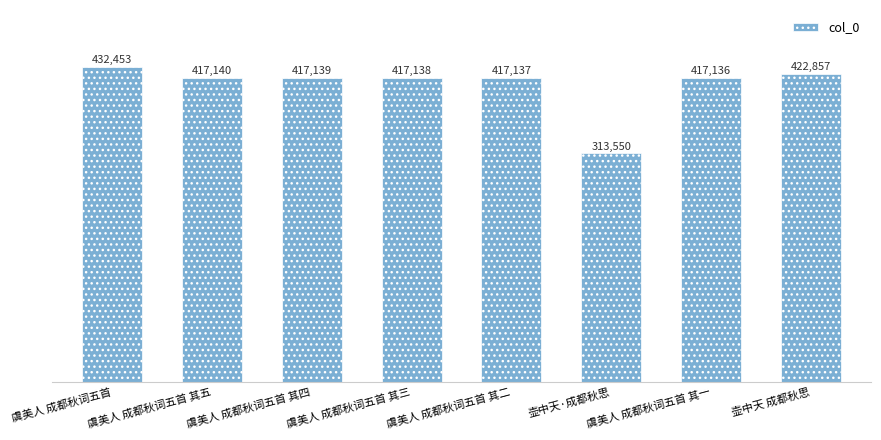

Between 虞美人 成都秋词五首 其一 and 虞美人 成都秋词五首 其三, which is larger?

虞美人 成都秋词五首 其三